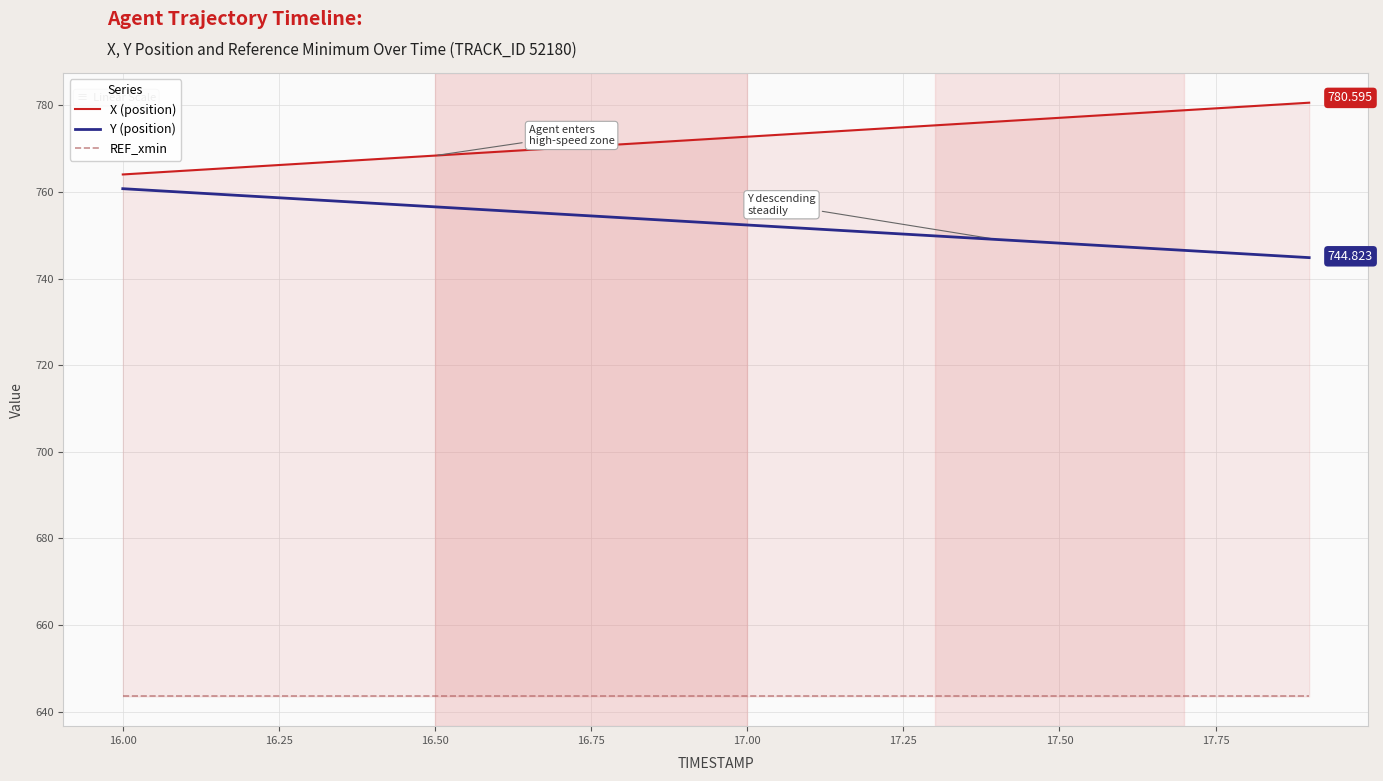

What is the value of the X (position) point at the 13th from the left?

774.5